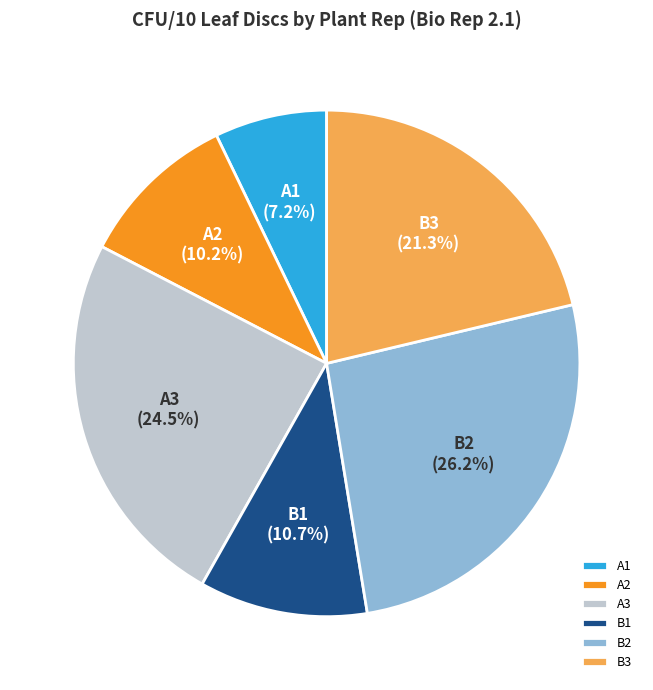

To the nearest percent, what percentage of the pie is A1?

7%